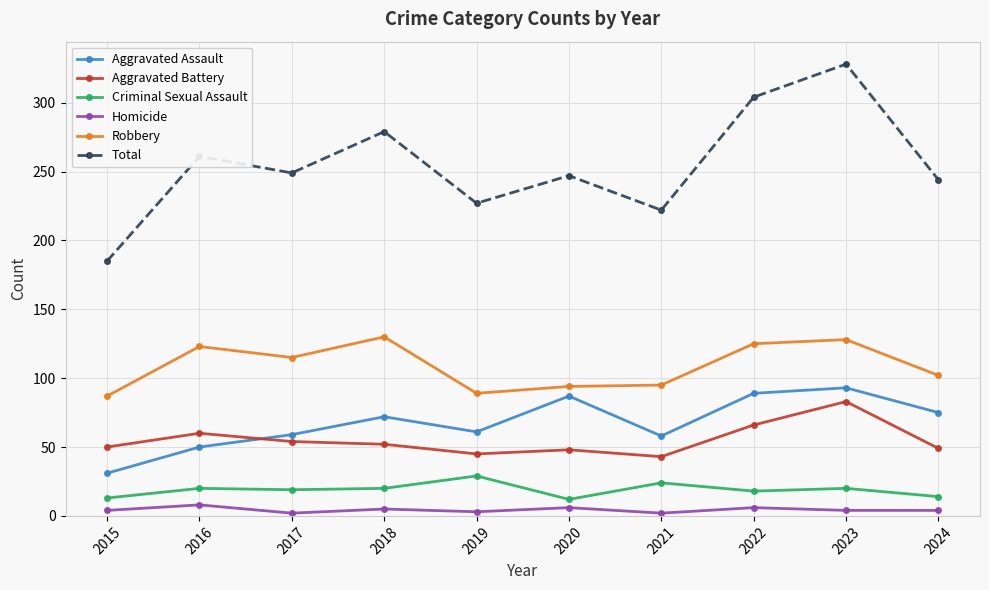

What is the difference between the highest and lowest values at 2018?

274